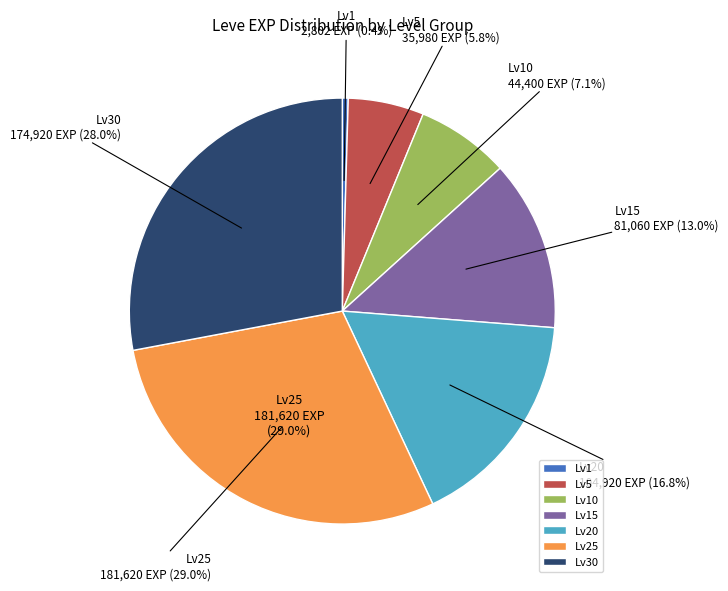

The Level 10 slice represents 21% of the pie. True or false?

False